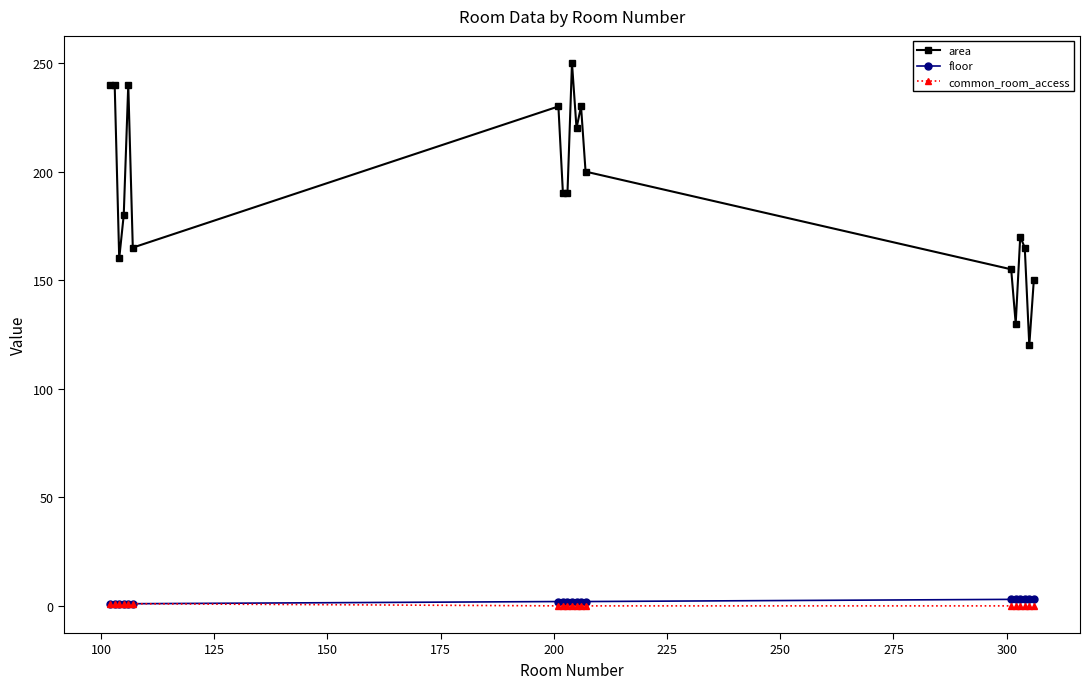

Which series has the largest range (max minus min)?

area